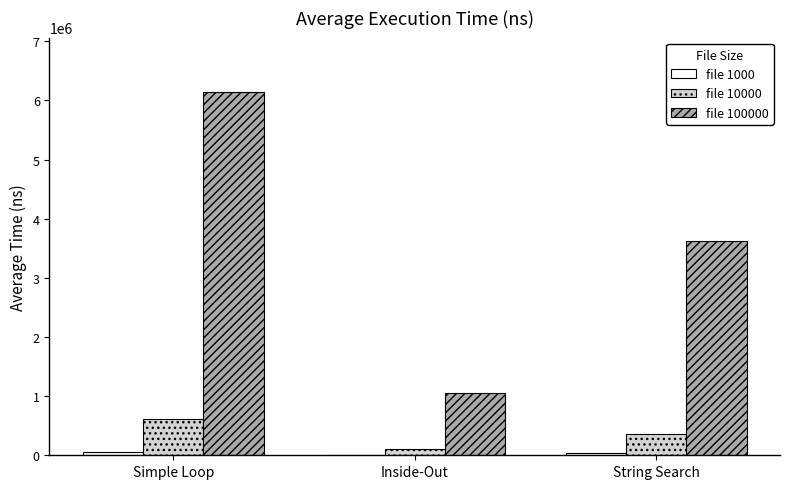

At which category is the sum across all series the highest?

Simple Loop